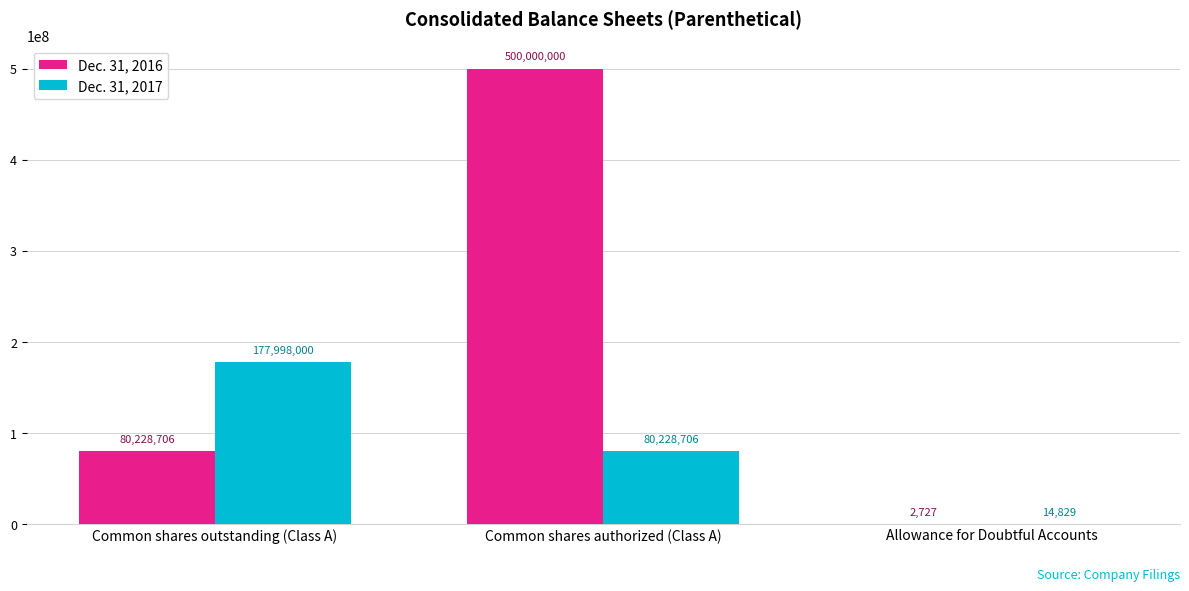

The value of Dec. 31, 2017 at Common shares authorized (Class A) is 49995146. True or false?

False